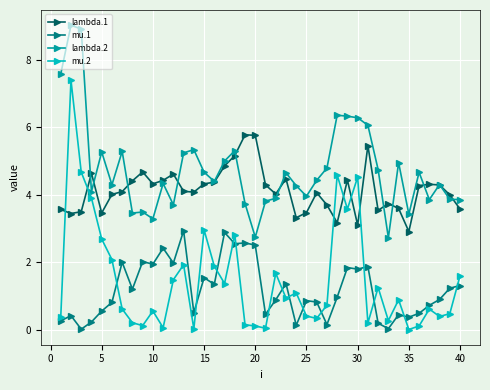

Does the chart display data point markers on the line(s)?

Yes